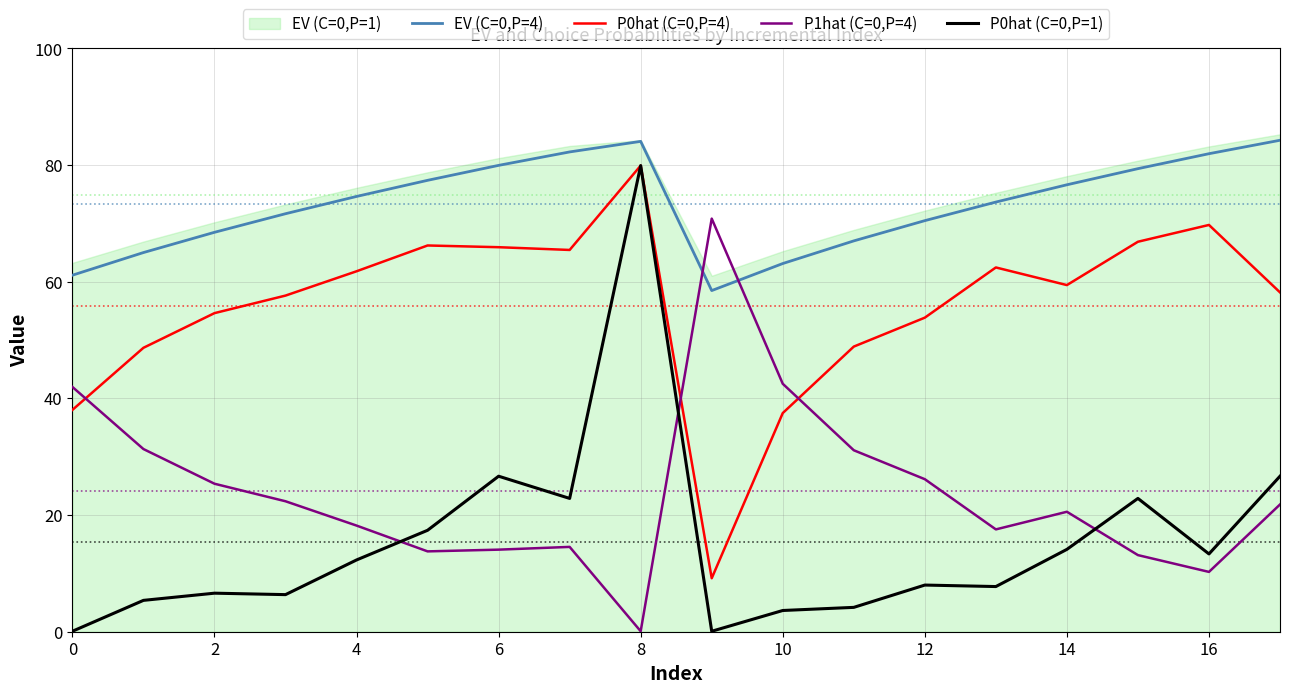

True or false: P0hat (C=0,P=1) and EV (C=0,P=4) cross at least once.

False